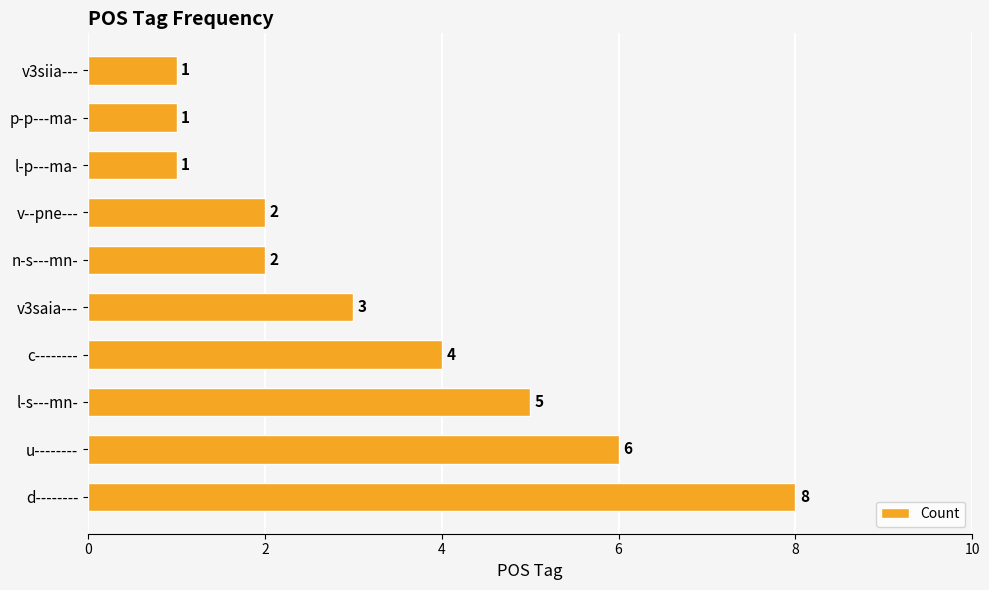

What is the difference between the maximum and minimum values?

7